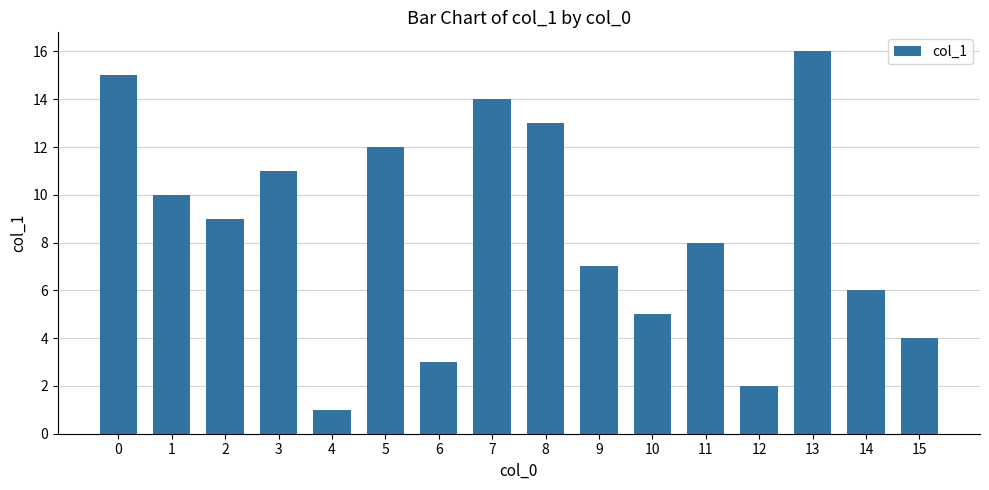

True or false: the data shows 1 at 10.

False